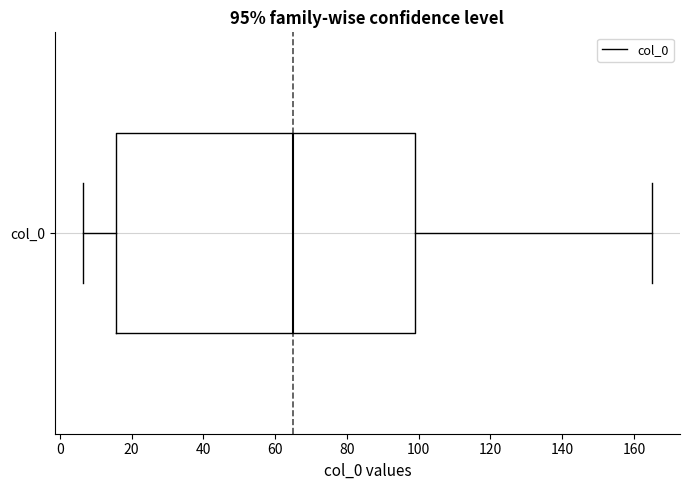

Where does the left whisker of the box for col_0 end on the x-axis? The values are not printed on the chart, so give them approximately, as read against the axis.

6